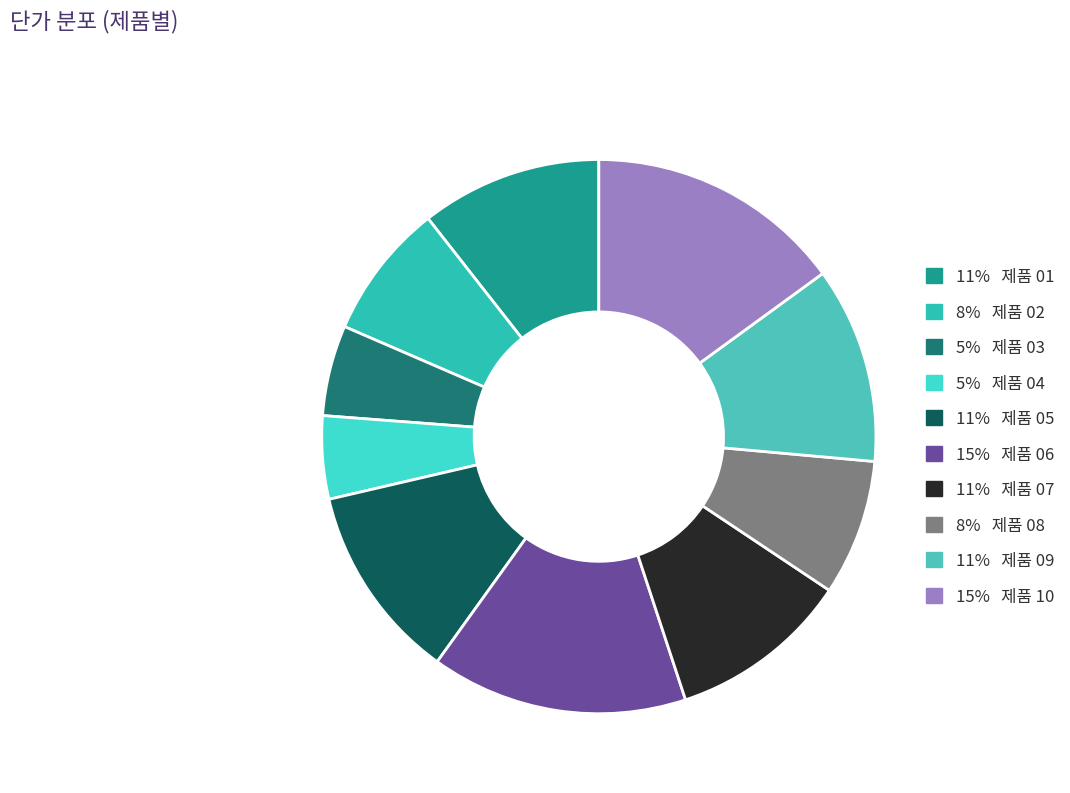

Rank the categories by value from lowest to highest.

제품 04, 제품 03, 제품 02, 제품 08, 제품 01, 제품 07, 제품 05, 제품 09, 제품 06, 제품 10